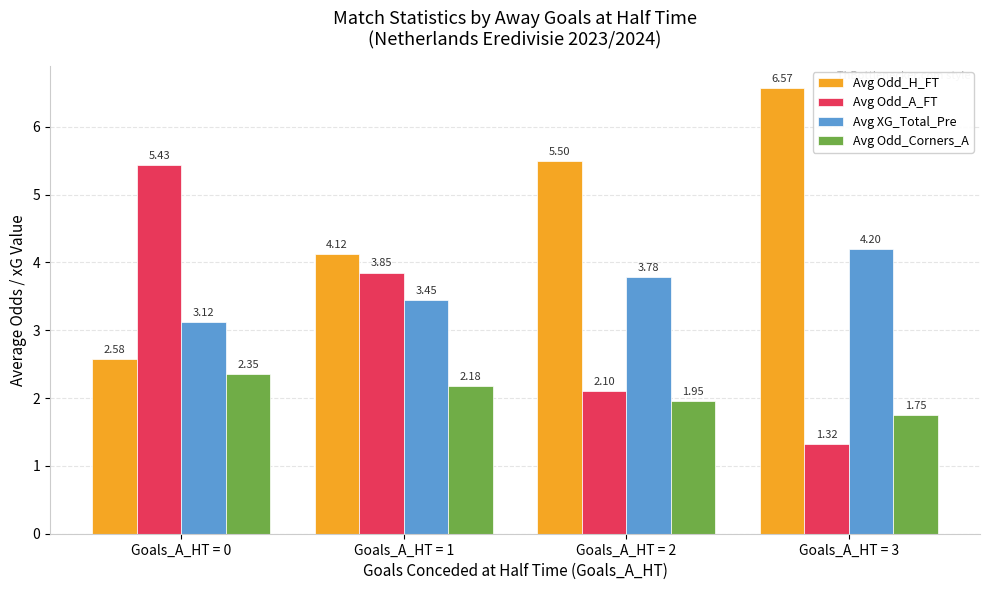

What is the total value across all series at Goals_A_HT = 3?

13.8